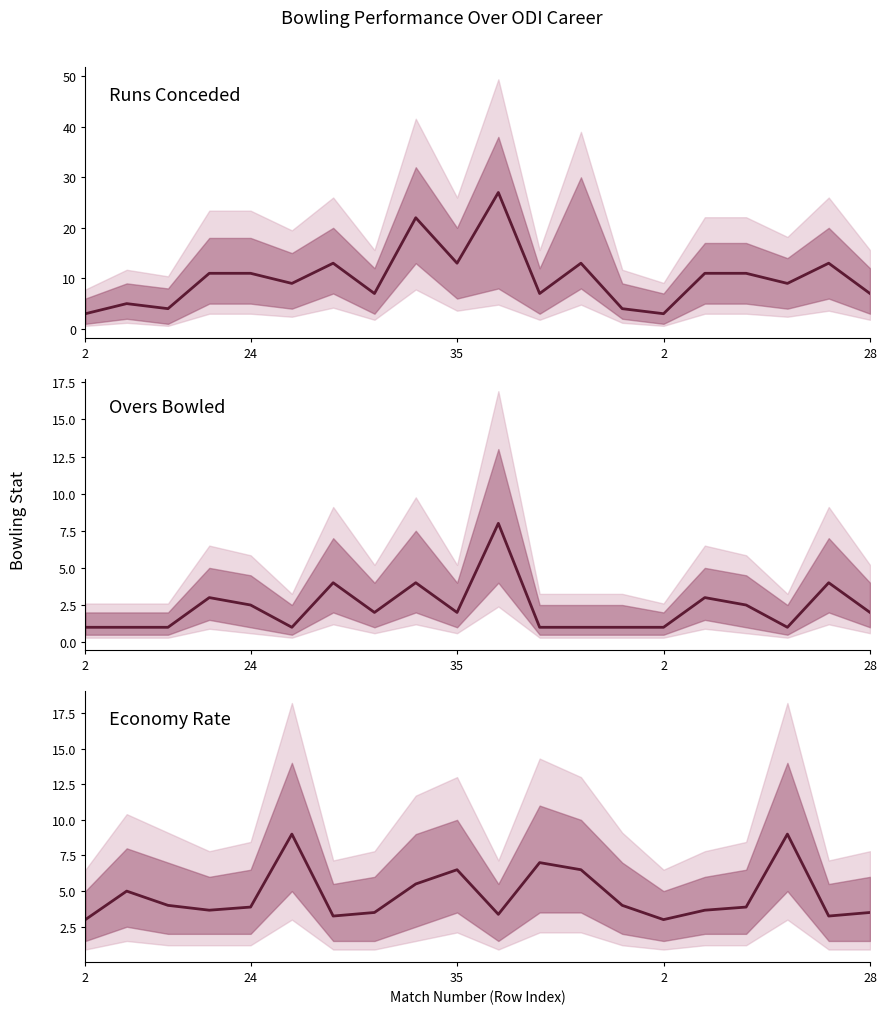

What is the total value across all series at 6?

20.2